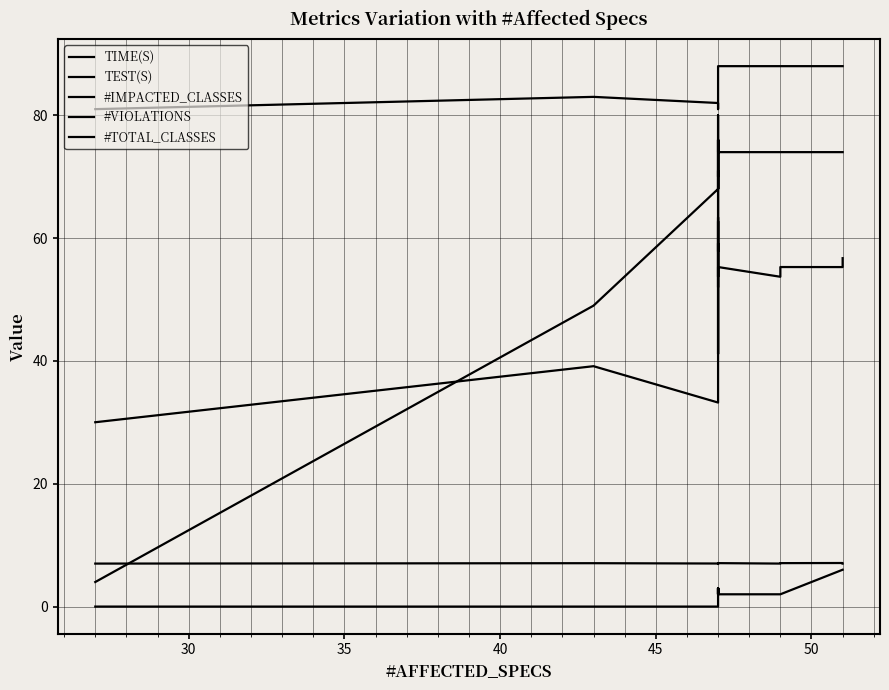

Is the value of TEST(S) at 30 greater than the value of #IMPACTED_CLASSES at 35?

No